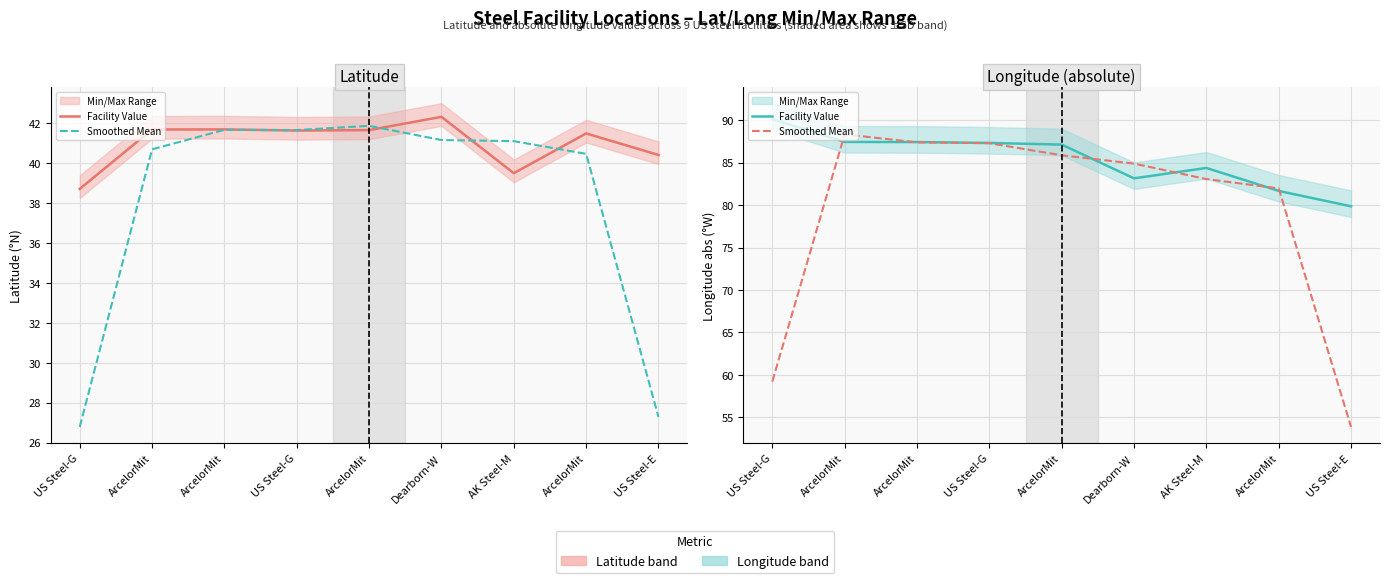

In Facility Value, how many points are higher than both neighbors (excluding endpoints)?

1